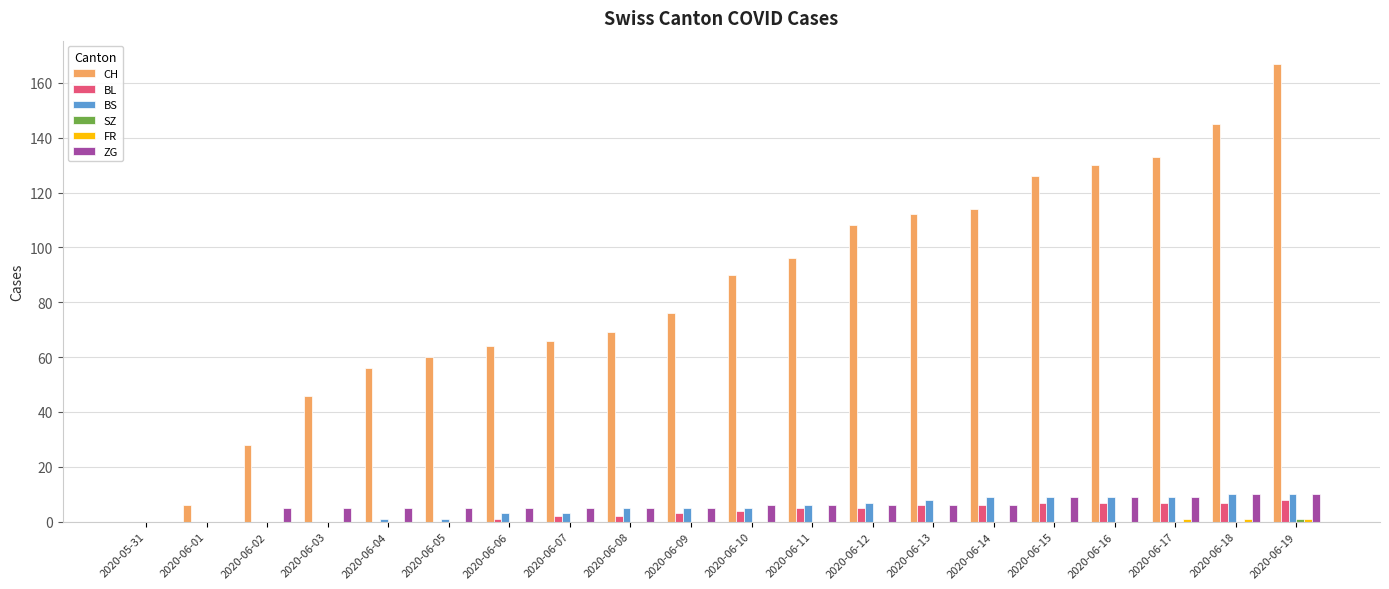

Between 2020-06-04 and 2020-06-15, which series saw the biggest shift?

CH